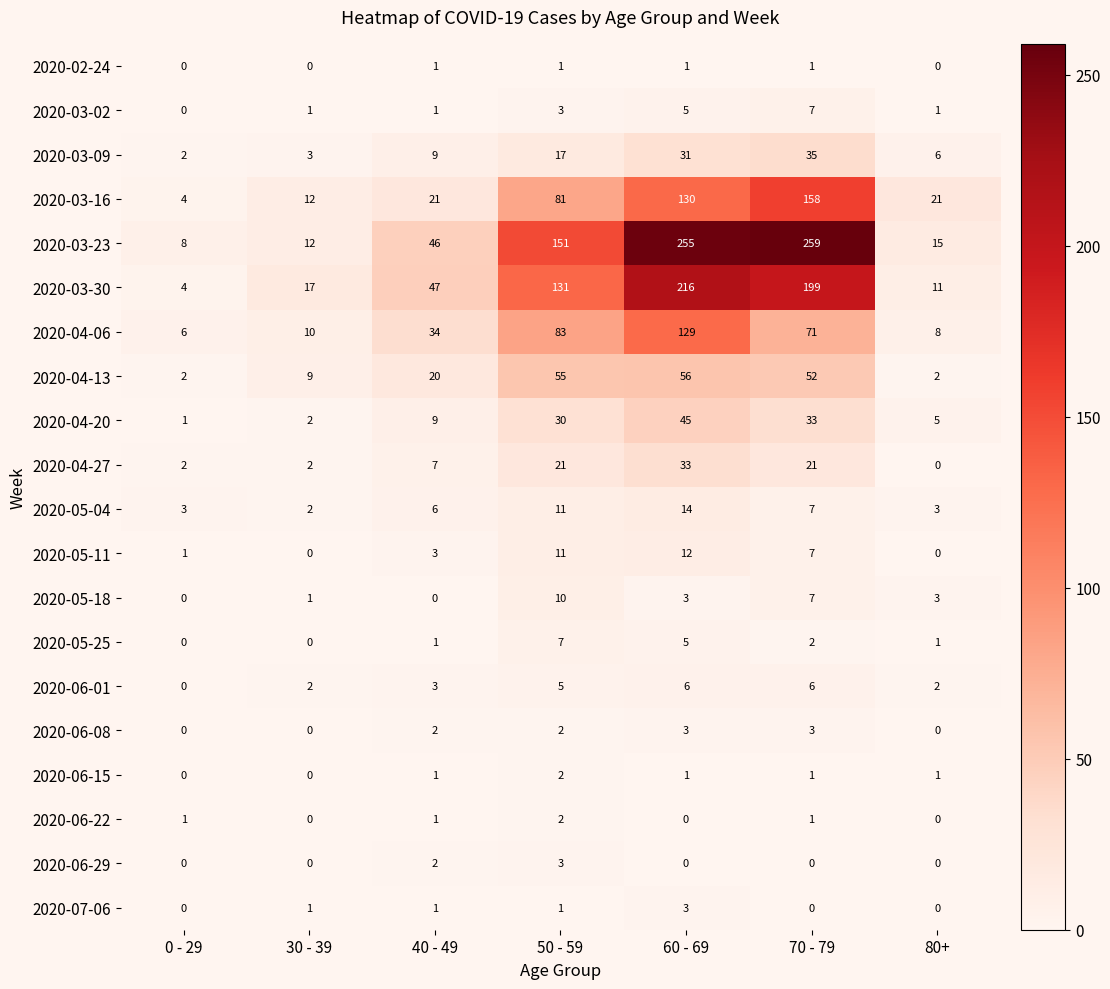

Which series has the widest spread of values?

2020-03-23